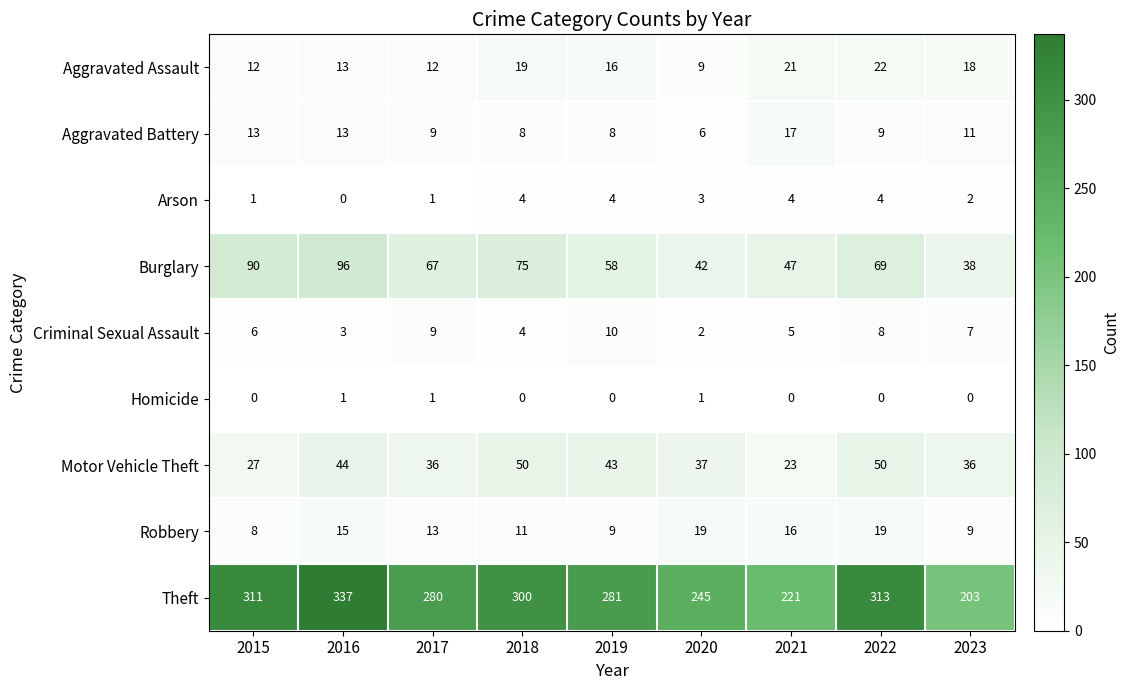

At which category does the chart reach its peak across all series?

2016